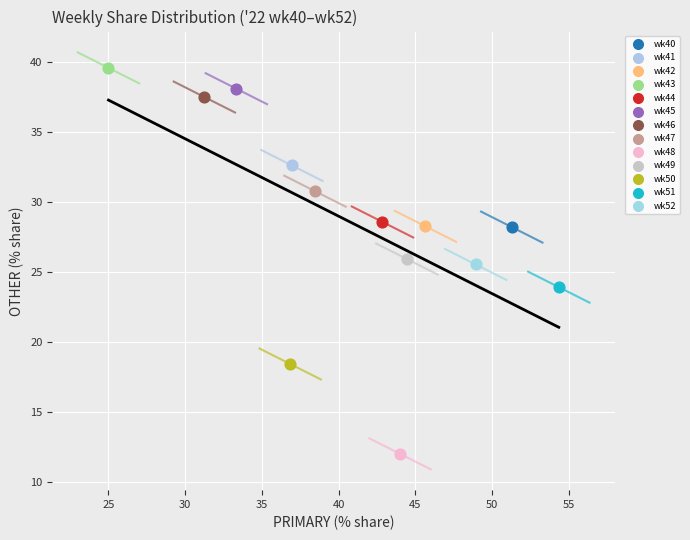

Which series reaches the maximum Y coordinate?

wk43